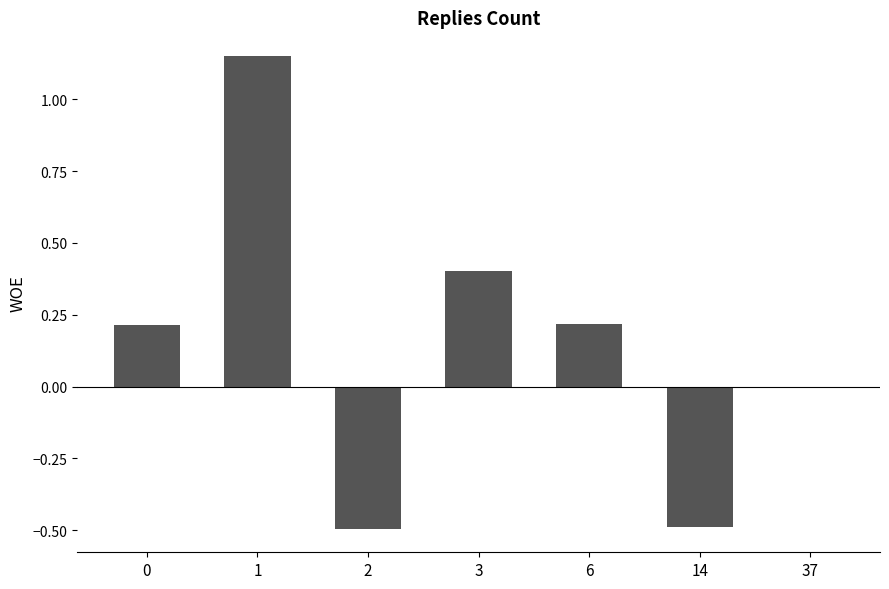

What is the difference between the values at 3 and 1?

0.7